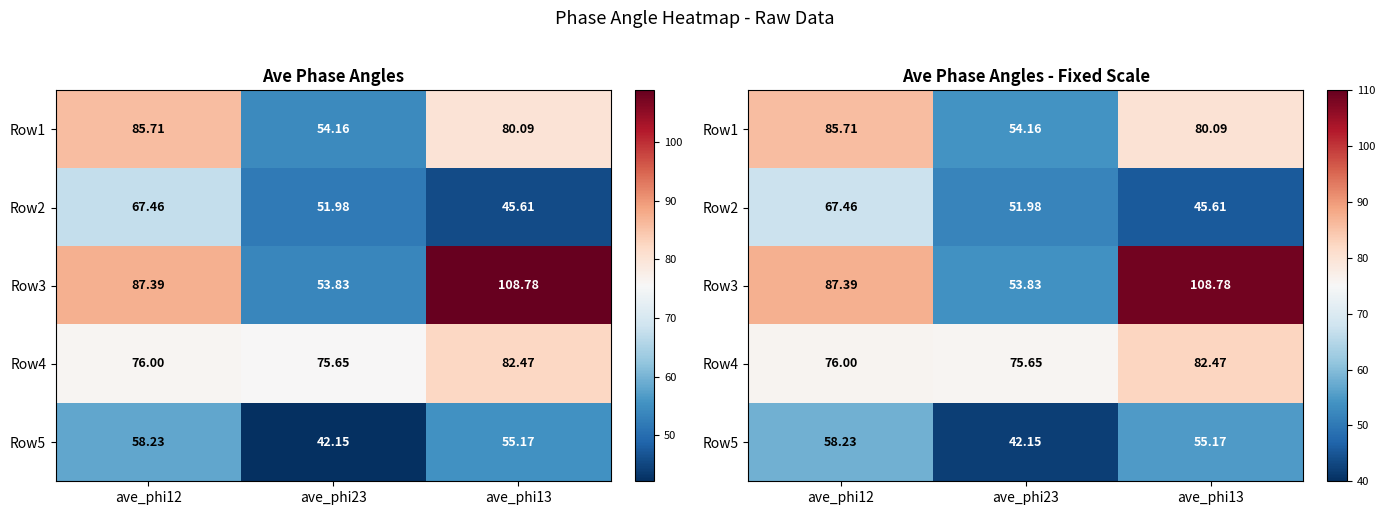

What is the sum of all Row1 values?

220.0